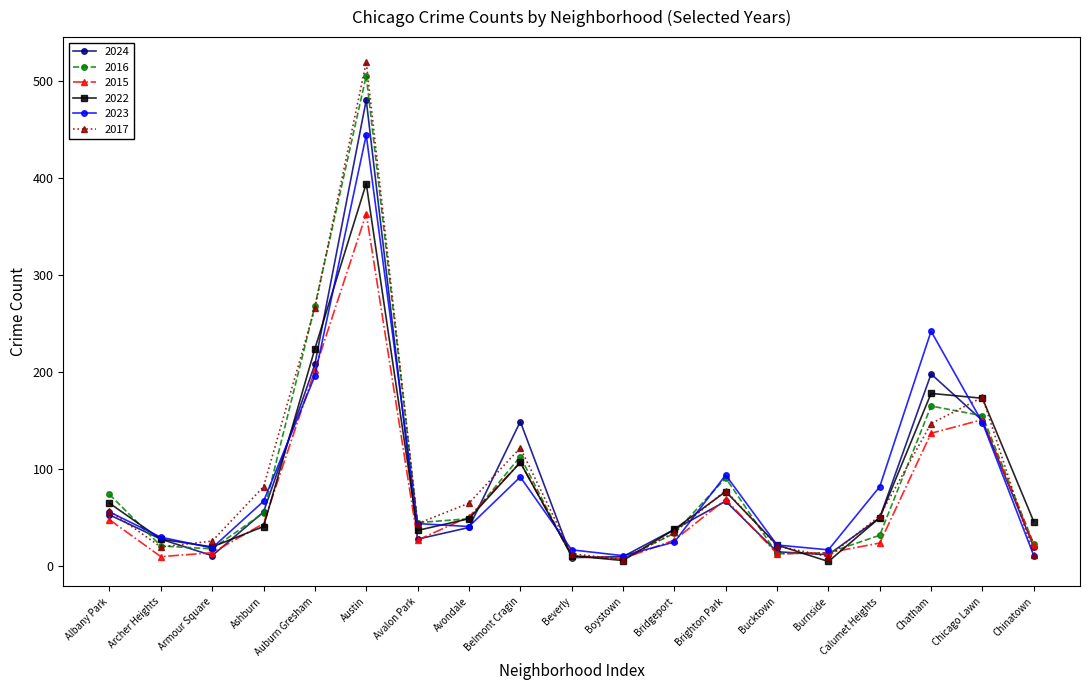

What is the approximate value of 2015 at Armour Square?

14